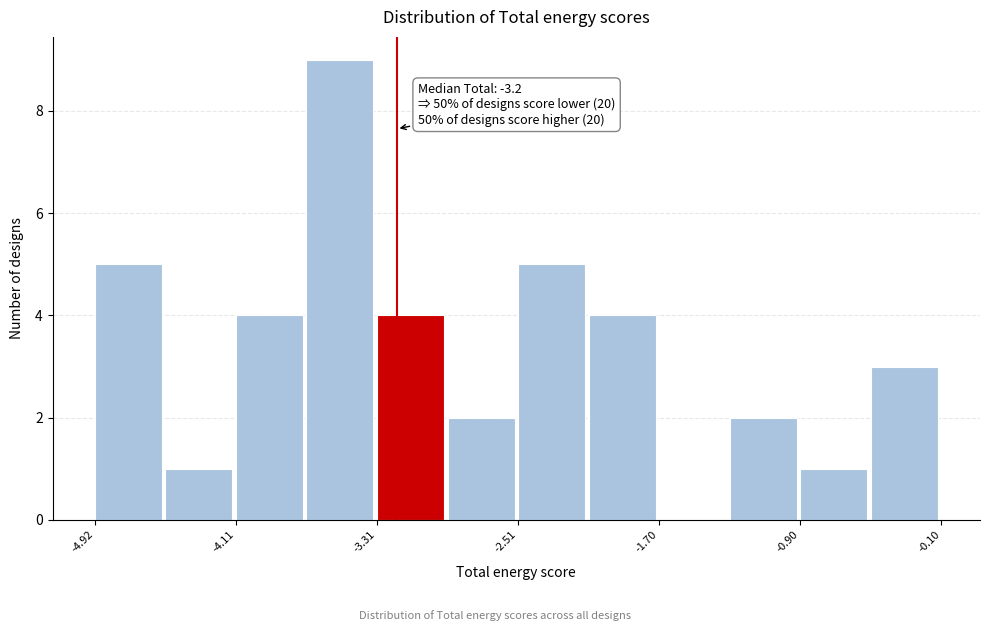

Over which range of the x-axis is the bar tallest?

-3.7 to -3.3